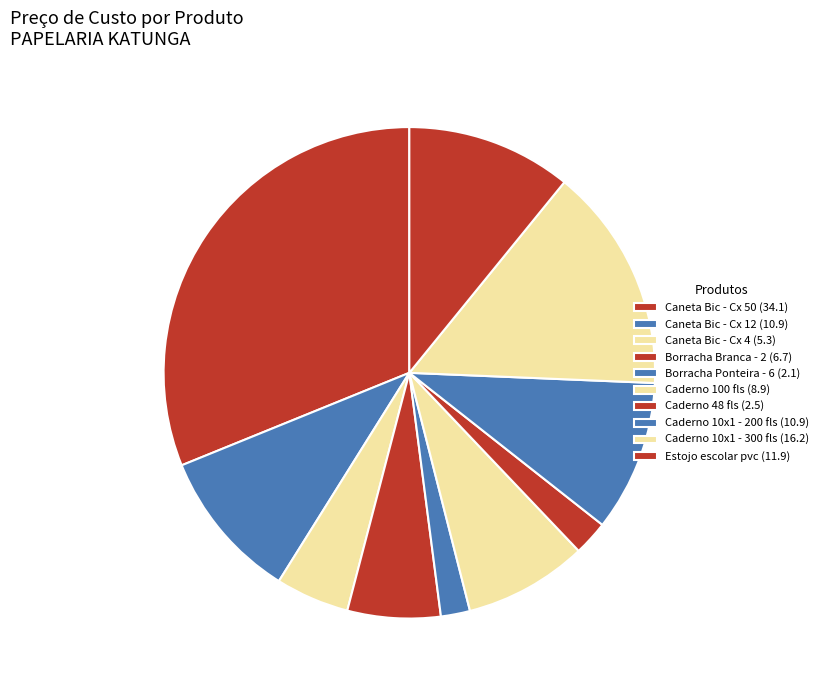

Is there a majority slice in this chart?

No